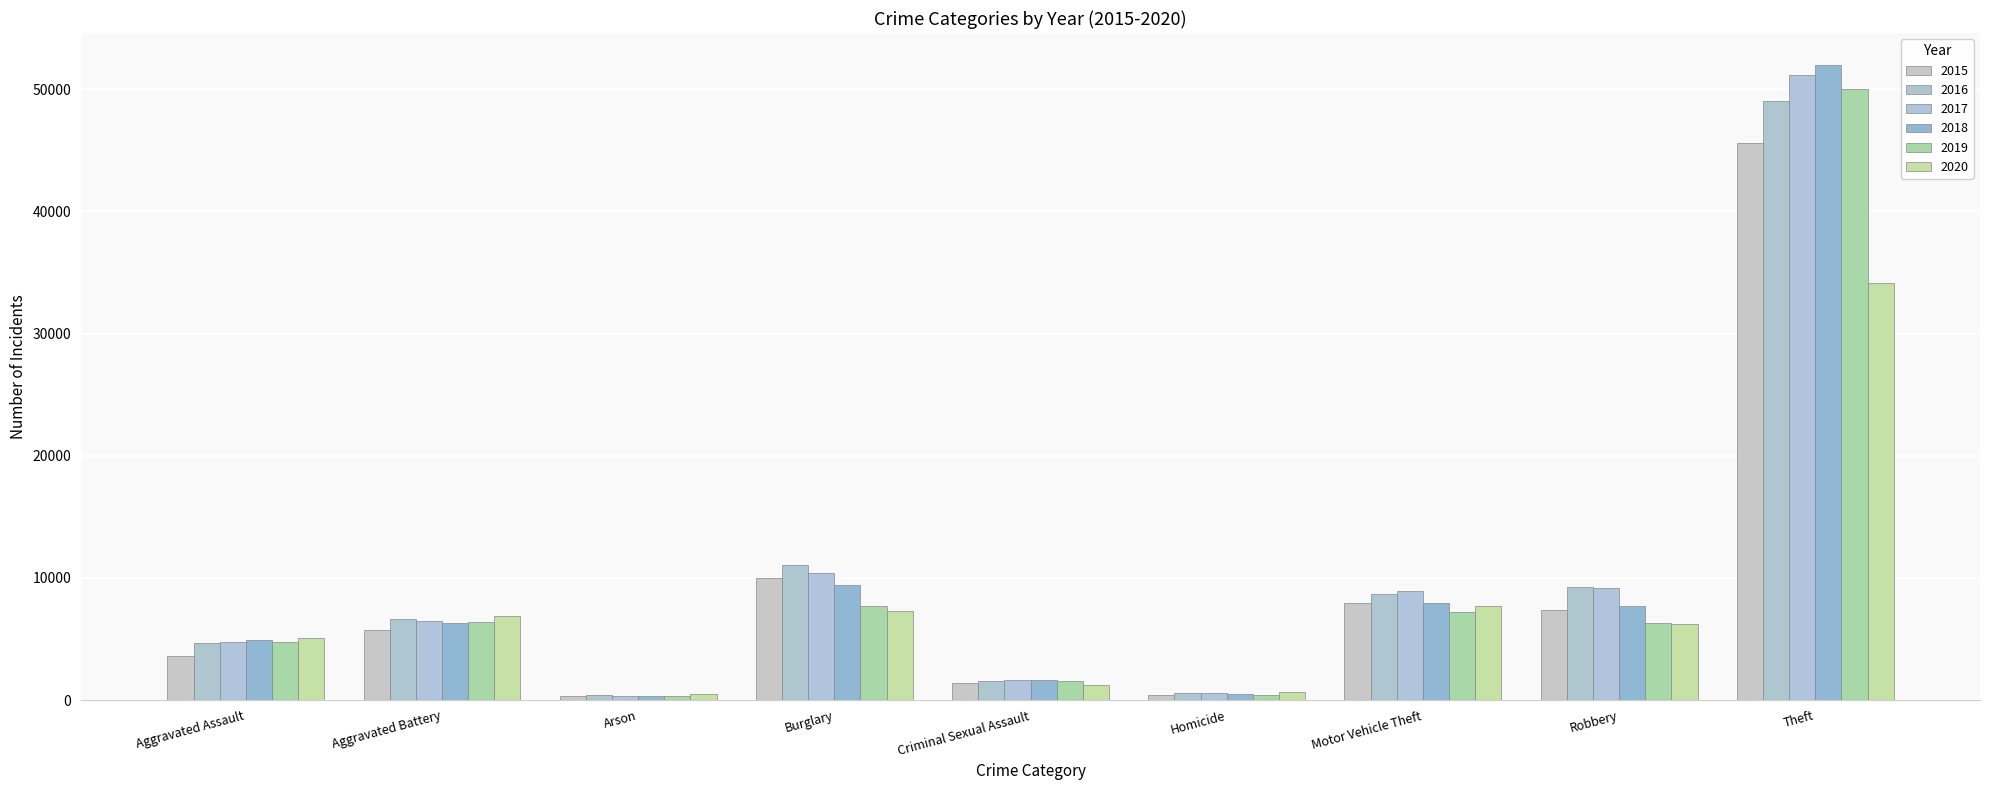

Is the value of 2019 at Theft greater than the value of 2016 at Criminal Sexual Assault?

Yes